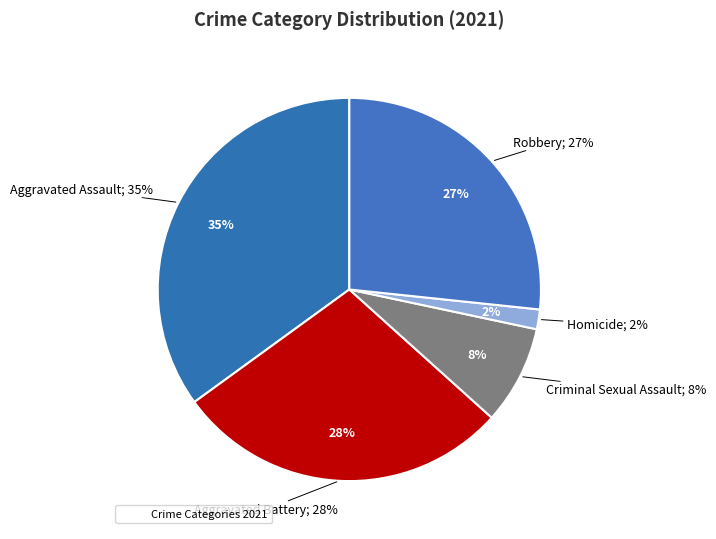

To the nearest percent, what is the average slice percentage?

20%